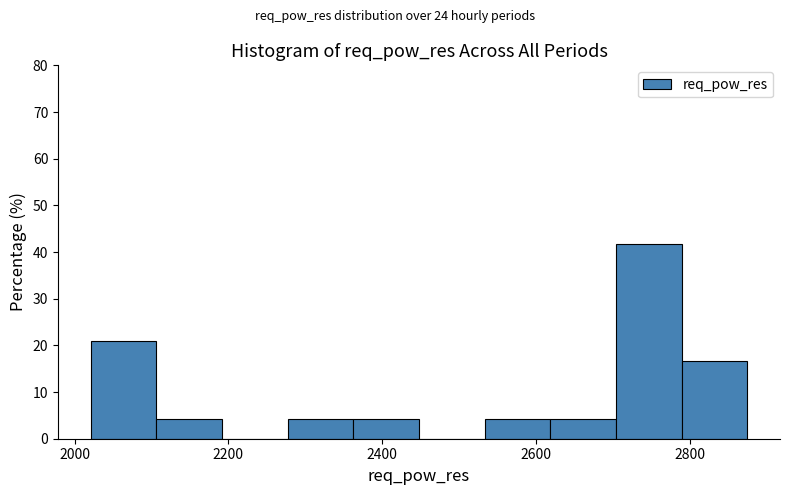

Reading left to right, list every bar in this chart as the range it spans on the x-axis followed by its height. Neither the bar edges nor the heights are printed on the chart, so give them approximately, as read against the axes.

2020 to 2100: 21
2100 to 2200: 4
2200 to 2280: 0
2280 to 2360: 4
2360 to 2440: 4
2440 to 2540: 0
2540 to 2620: 4
2620 to 2700: 4
2700 to 2780: 42
2780 to 2880: 17